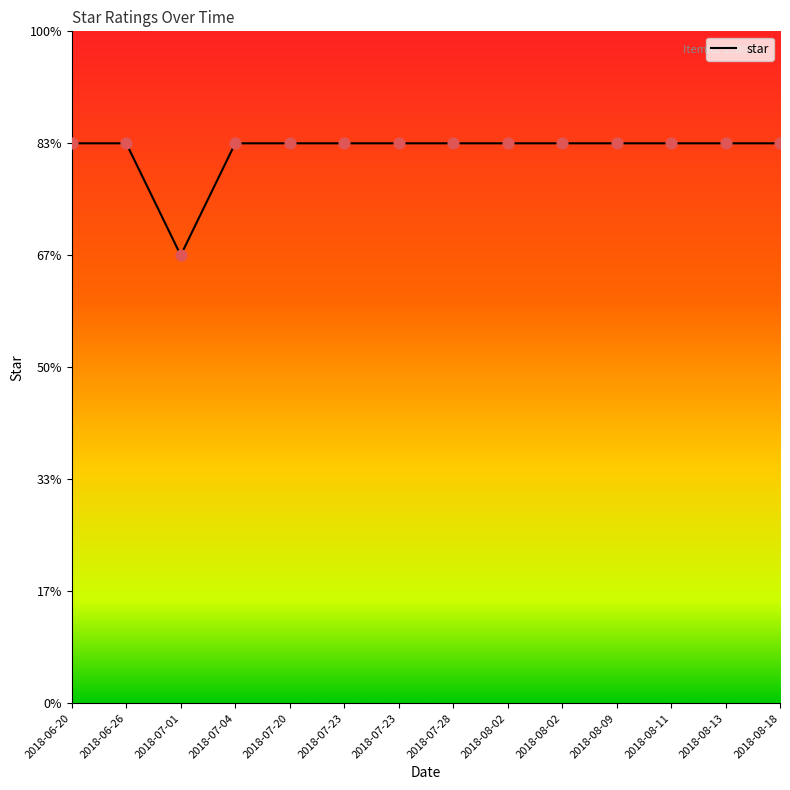

What is the ratio of the value at 2018-07-28 to the value at 2018-08-02?

1.0